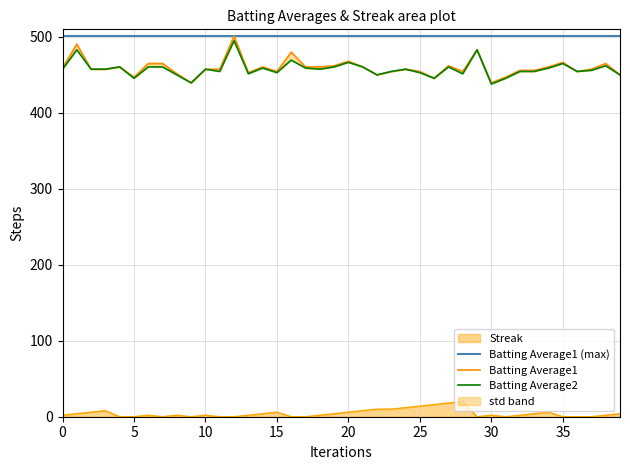

What is the sum of the Batting Average1 values at 27 and 11?

919.5